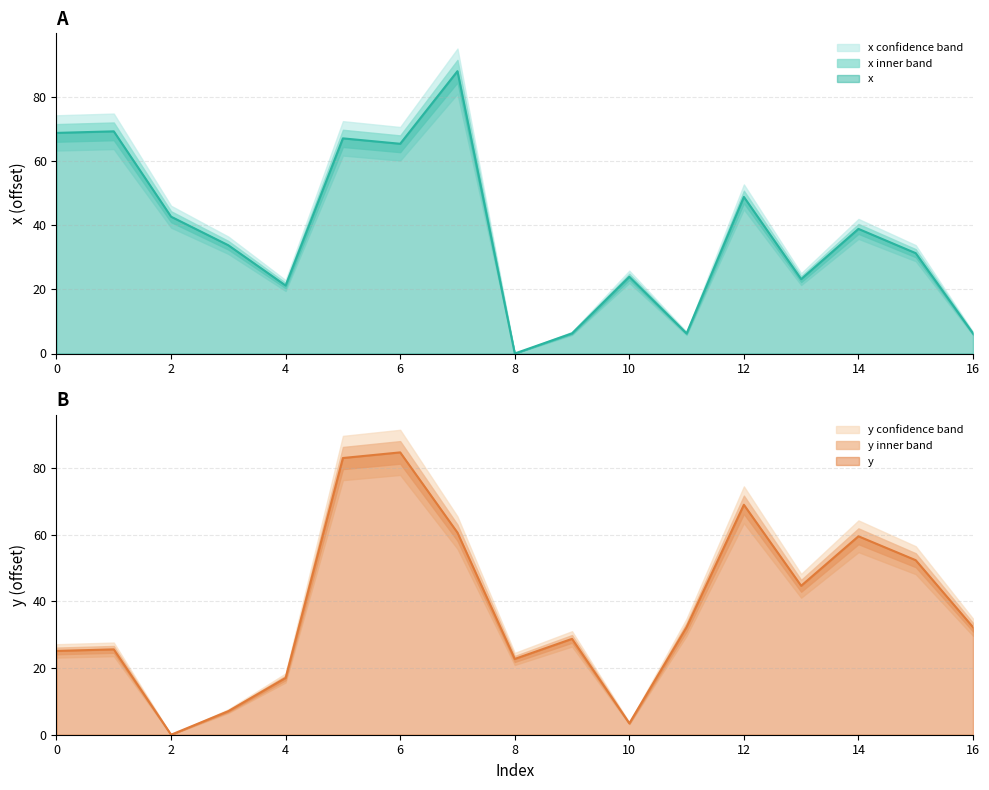

How many values in the y series exceed 32?

9